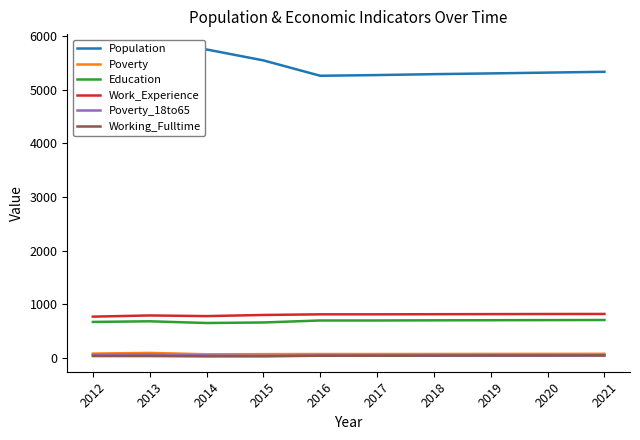

True or false: Poverty and Work_Experience cross at least once.

False